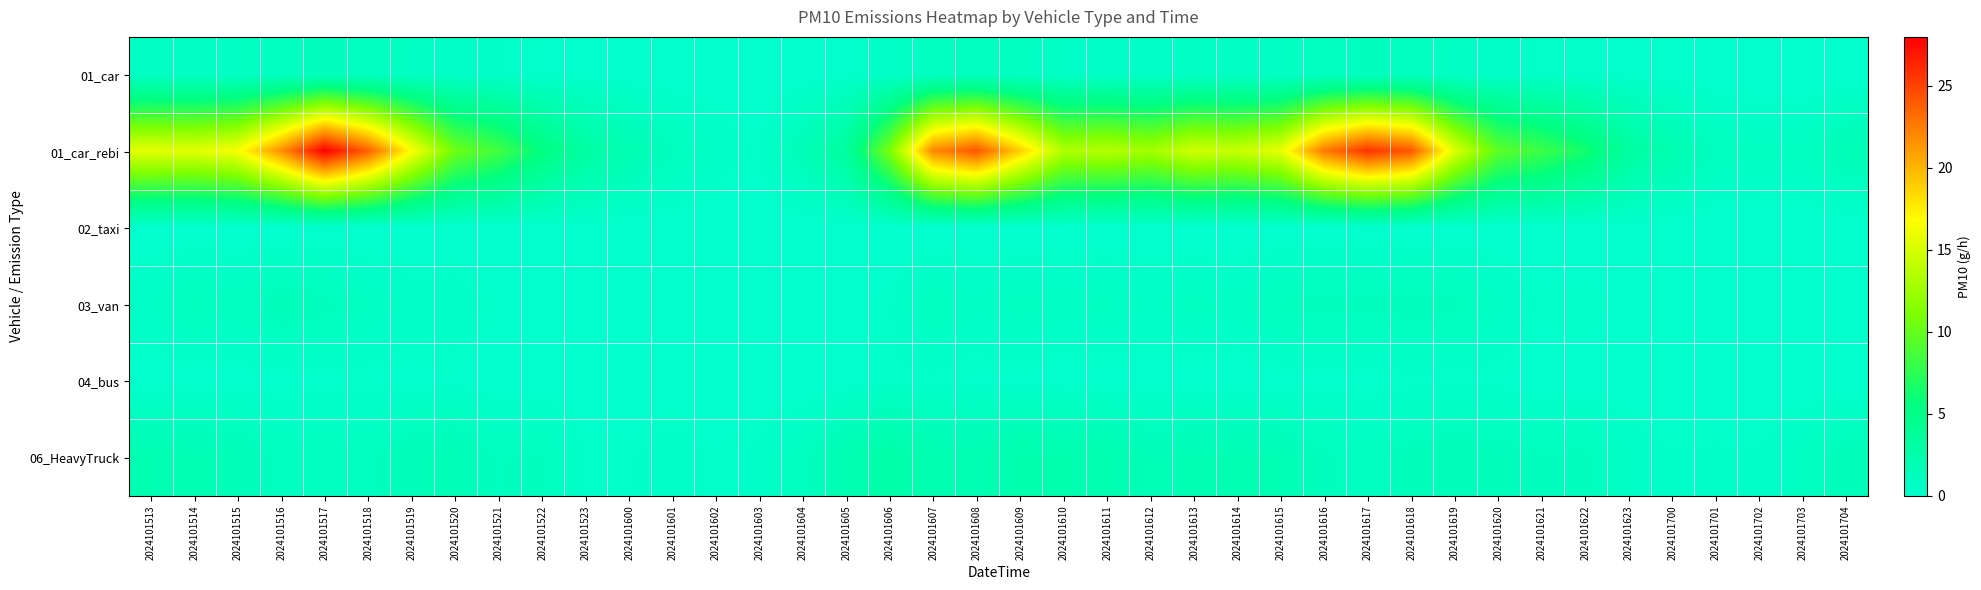

Between 2024101605 and 2024101514, which is larger?

2024101514